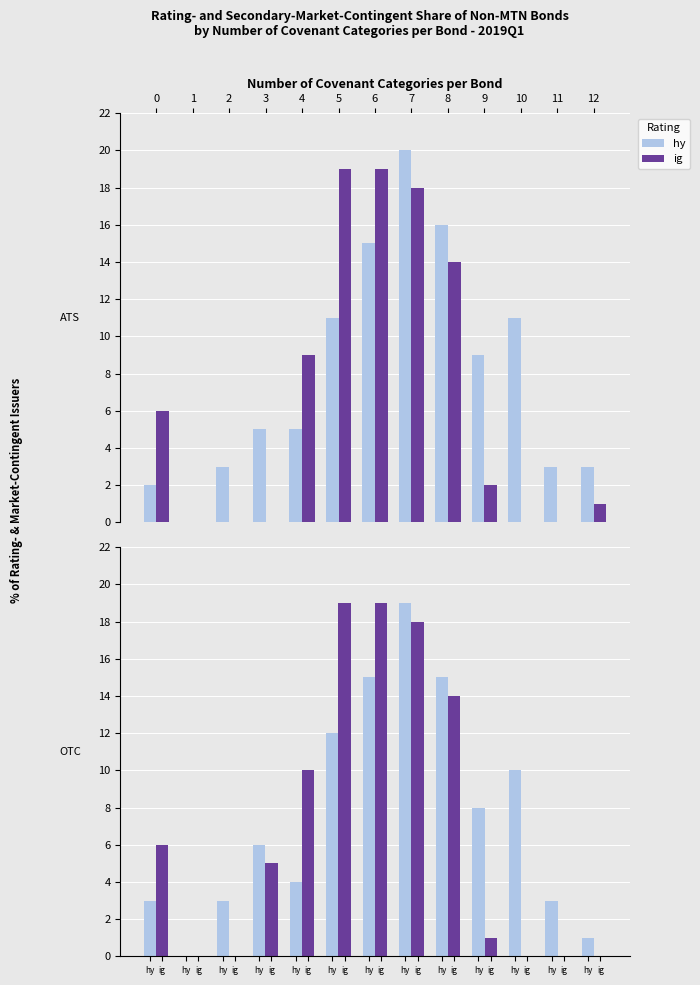

What is the value of the hy bar at the 7th from the left?

15